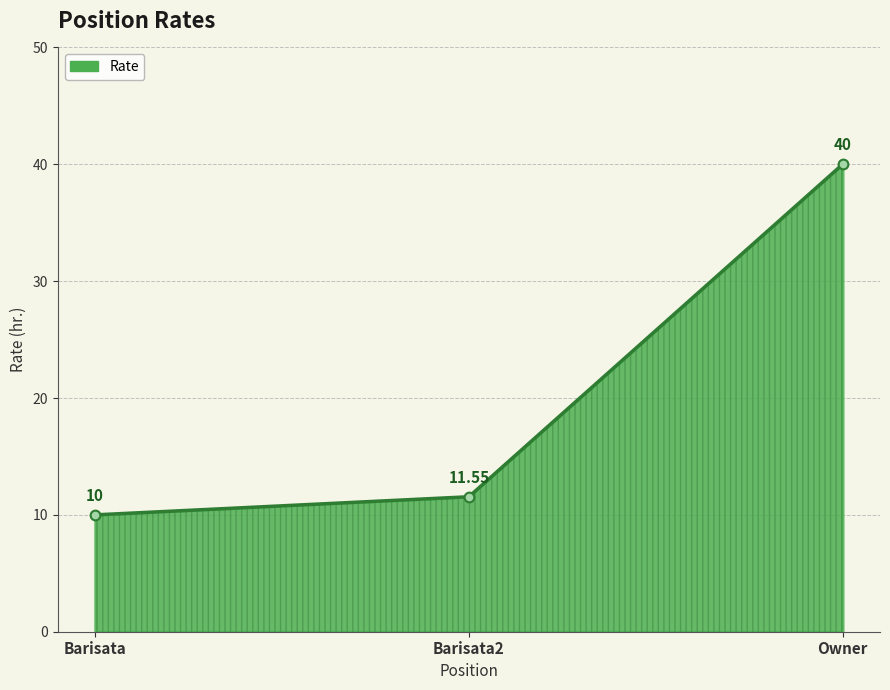

What is the ratio of the value at Owner to the value at Barisata?

4.0